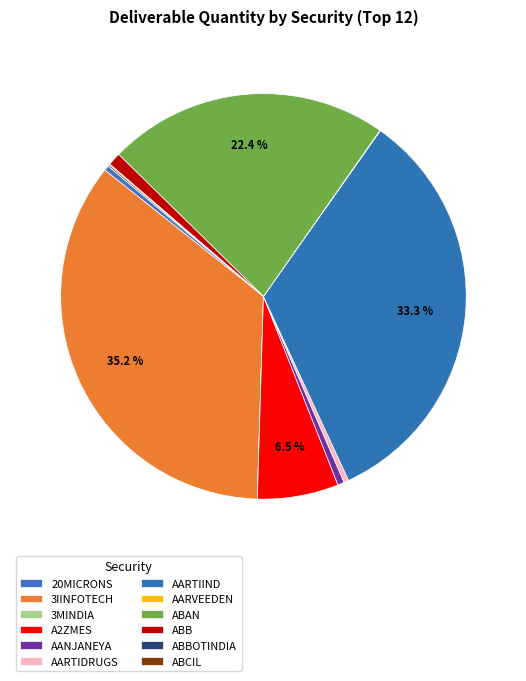

What is the smallest slice in the pie chart?

3MINDIA